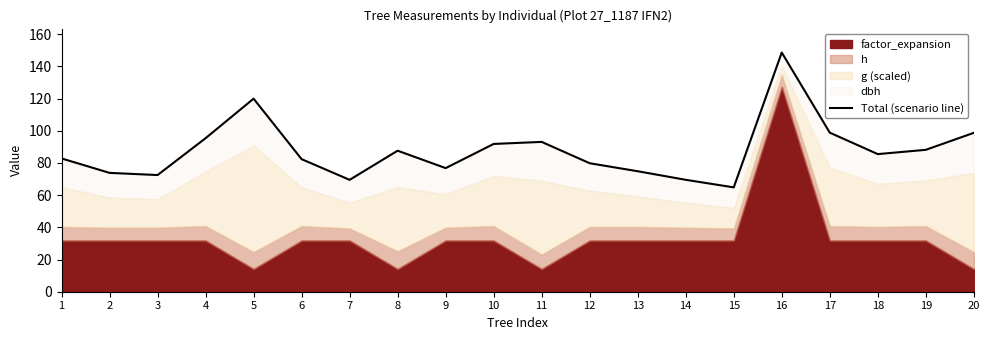

The chart shows a value of 120.0 at 5. True or false?

True